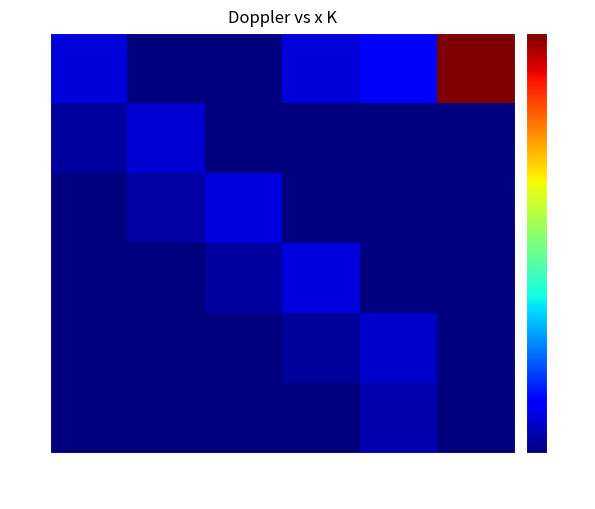

What is the total value across all series at _6?

9.0